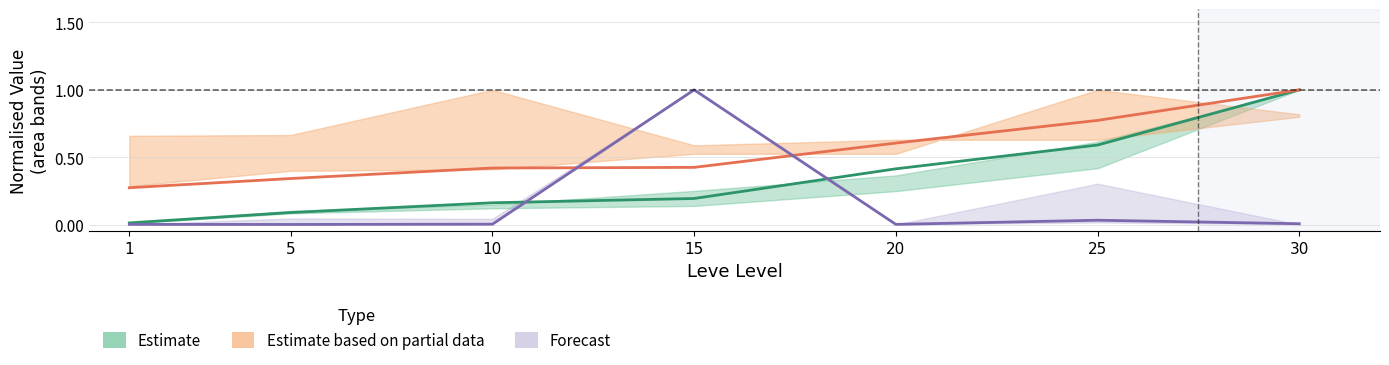

Where is the first local maximum for Forecast?

15